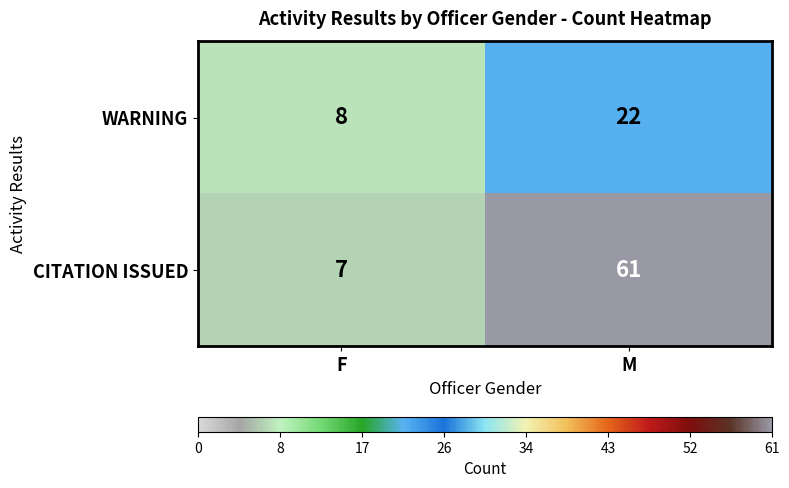

List the series in order of their overall mean, lowest first.

WARNING, CITATION ISSUED